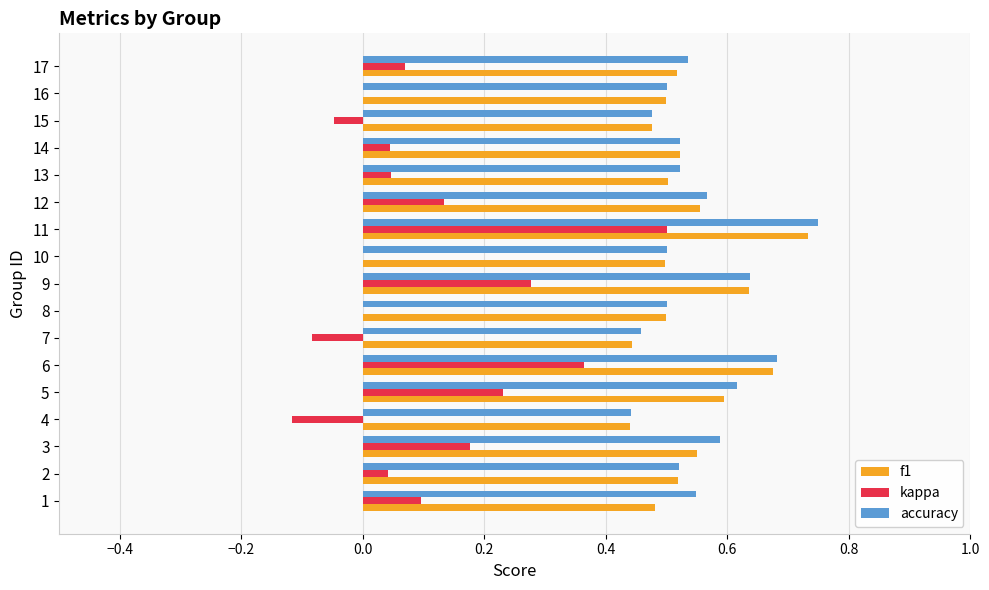

What is the sum of all accuracy values?

9.4